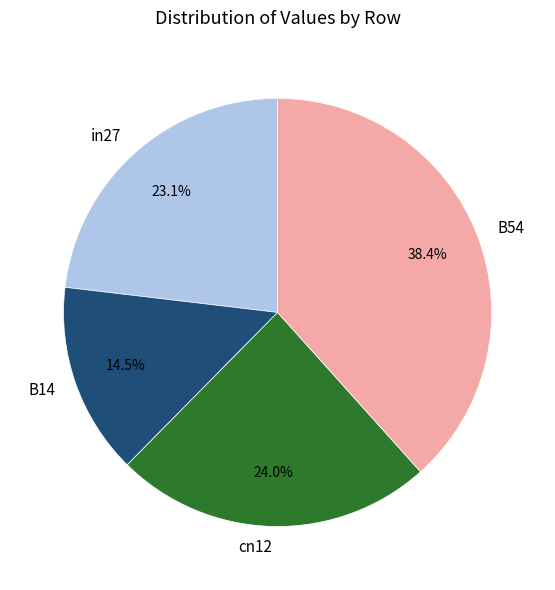

Is it true that cn12 is 31% of the pie?

False